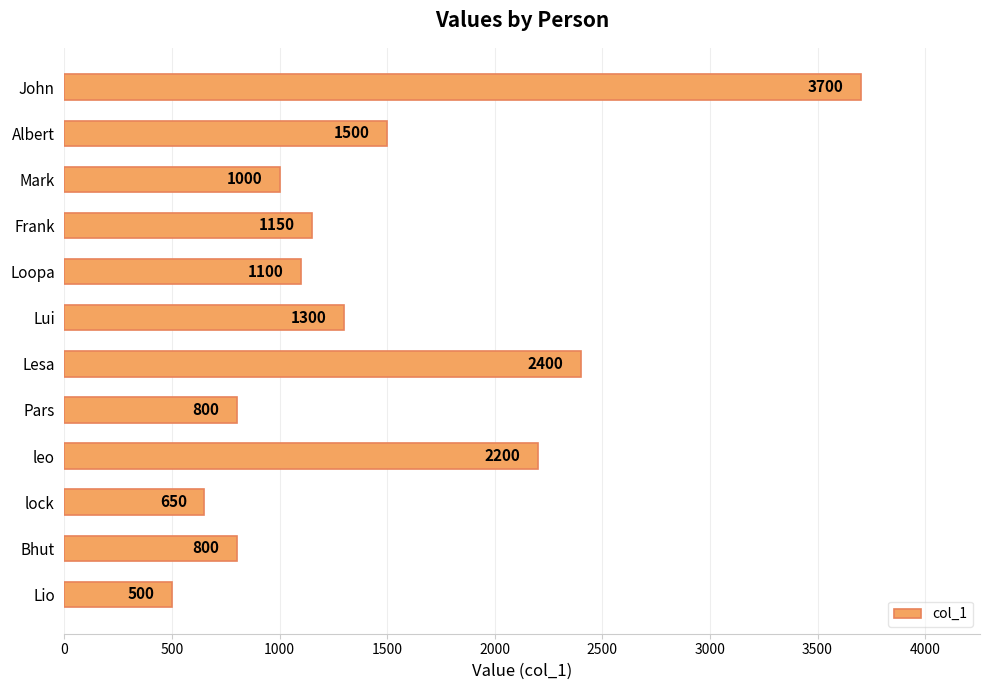

What is the smallest value displayed?

500